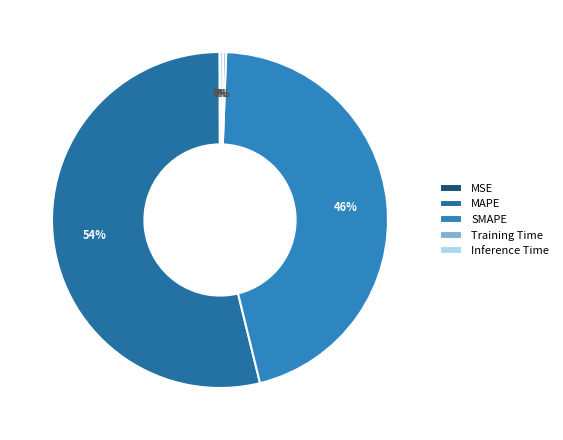

To the nearest percent, what portion does MAPE represent?

54%